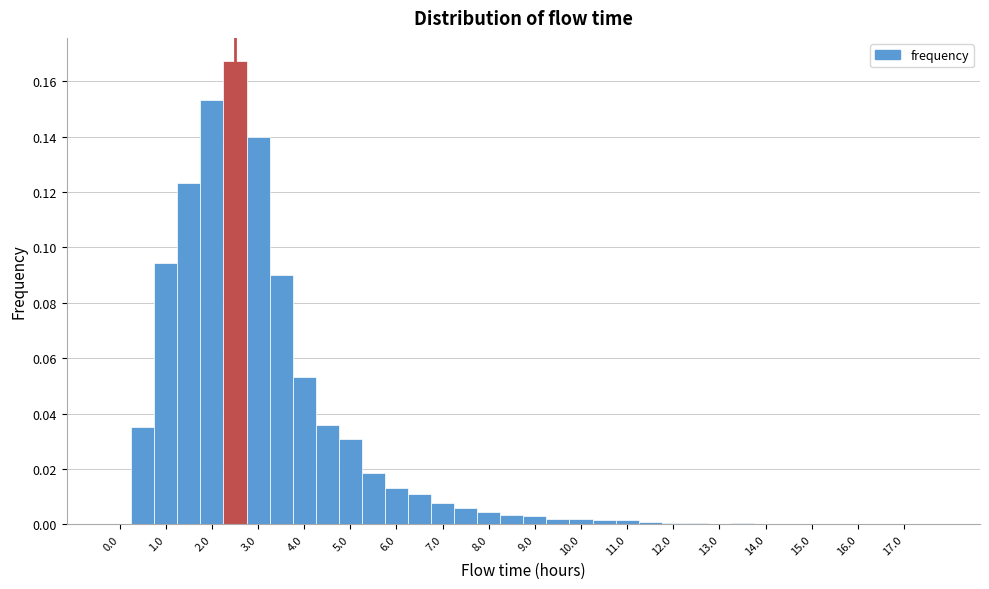

Reading left to right, list every bar in this chart as the range it spans on the x-axis followed by its height. Neither the bar edges nor the heights are printed on the chart, so give them approximately, as read against the axes.

-0.25 to 0.25: 0
0.25 to 0.75: 0.036
0.75 to 1.25: 0.094
1.25 to 1.75: 0.124
1.75 to 2.25: 0.154
2.25 to 2.75: 0.168
2.75 to 3.25: 0.140
3.25 to 3.75: 0.090
3.75 to 4.25: 0.054
4.25 to 4.75: 0.036
4.75 to 5.25: 0.030
5.25 to 5.75: 0.018
5.75 to 6.25: 0.014
6.25 to 6.75: 0.010
6.75 to 7.25: 0.008
7.25 to 7.75: 0.006
7.75 to 8.25: 0.004
8.25 to 8.75: 0.004
8.75 to 9.25: 0.002
9.25 to 9.75: under 0.002
9.75 to 10.25: under 0.002
10.25 to 10.75: under 0.002
10.75 to 11.25: under 0.002
11.25 to 11.75: under 0.002
11.75 to 12.25: under 0.002
12.25 to 12.75: under 0.002
12.75 to 13.25: under 0.002
13.25 to 13.75: under 0.002
13.75 to 14.25: under 0.002
14.25 to 14.75: under 0.002
14.75 to 15.25: 0
15.25 to 15.75: under 0.002
15.75 to 16.25: under 0.002
16.25 to 16.75: under 0.002
16.75 to 17.25: under 0.002
17.25 to 17.75: 0